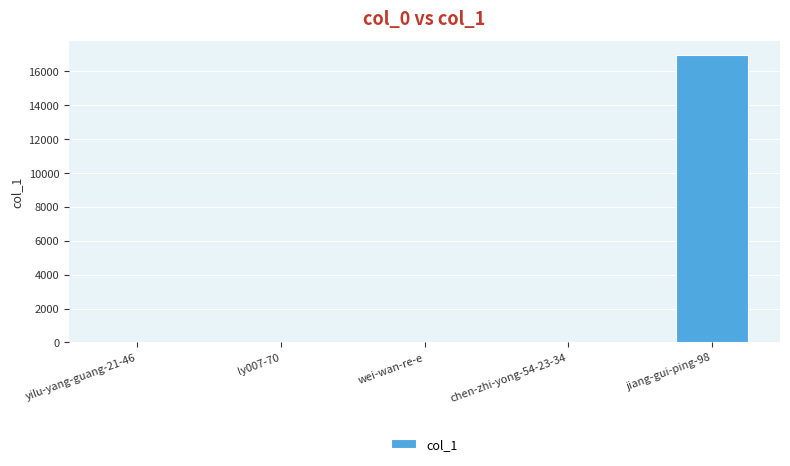

What is the greatest value displayed?

16936